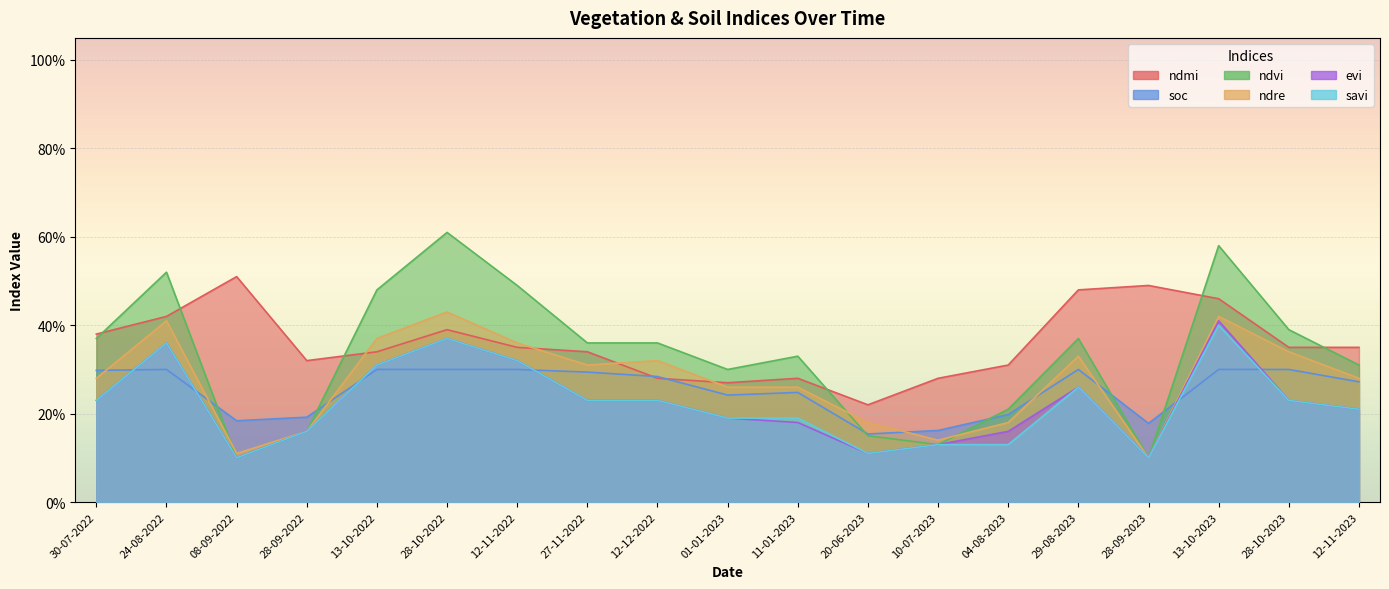

Reading left to right, transcribe all the data shown in this chart.

ndmi: 0.4	0.4	0.5	0.3	0.3	0.4	0.3	0.3	0.3	0.3	0.3	0.2	0.3	0.3	0.5	0.5	0.5	0.3	0.3
soc: 0.3	0.3	0.2	0.2	0.3	0.3	0.3	0.3	0.3	0.2	0.2	0.2	0.2	0.2	0.3	0.2	0.3	0.3	0.3
ndvi: 0.4	0.5	0.1	0.2	0.5	0.6	0.5	0.4	0.4	0.3	0.3	0.1	0.1	0.2	0.4	0.1	0.6	0.4	0.3
ndre: 0.3	0.4	0.1	0.2	0.4	0.4	0.4	0.3	0.3	0.3	0.3	0.2	0.1	0.2	0.3	0.1	0.4	0.3	0.3
evi: 0.2	0.4	0.1	0.2	0.3	0.4	0.3	0.2	0.2	0.2	0.2	0.1	0.1	0.2	0.3	0.1	0.4	0.2	0.2
savi: 0.2	0.4	0.1	0.2	0.3	0.4	0.3	0.2	0.2	0.2	0.2	0.1	0.1	0.1	0.3	0.1	0.4	0.2	0.2